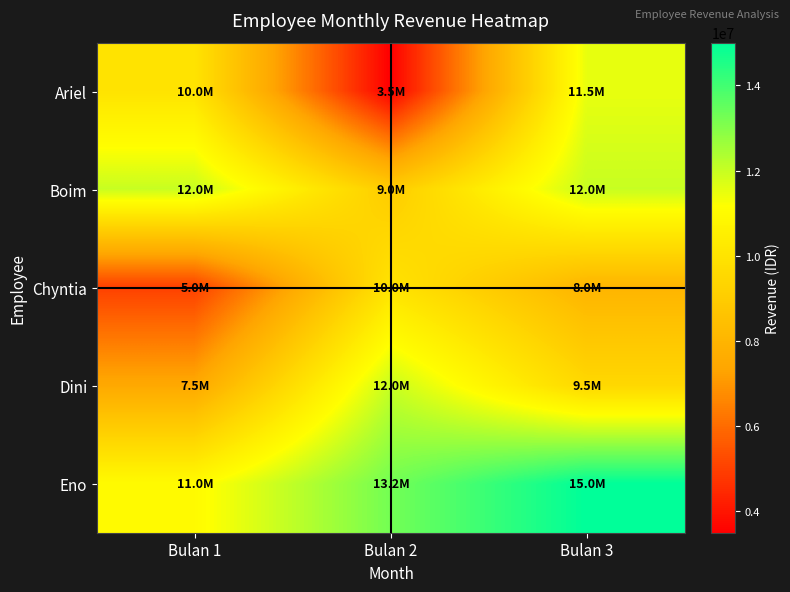

Reading left to right, transcribe all the data shown in this chart.

Ariel: Bulan 1=10000000	Bulan 2=3500000	Bulan 3=11500000
Boim: Bulan 1=12000000	Bulan 2=9000000	Bulan 3=12000000
Chyntia: Bulan 1=5000000	Bulan 2=10000000	Bulan 3=8000000
Dini: Bulan 1=7500000	Bulan 2=12000000	Bulan 3=9500000
Eno: Bulan 1=11000000	Bulan 2=13250000	Bulan 3=15000000